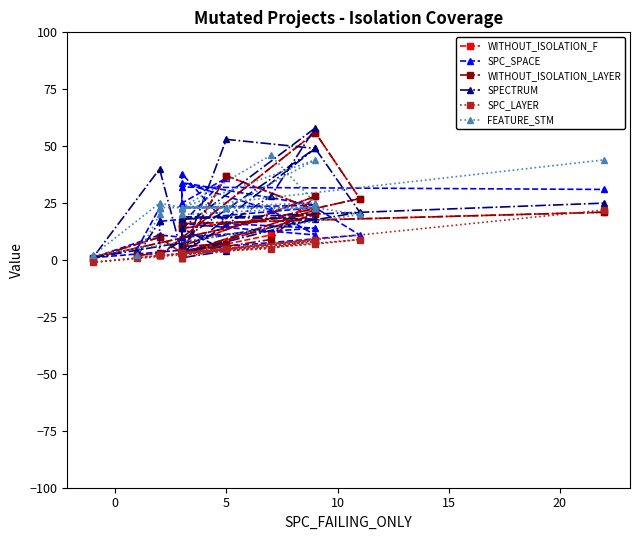

What is the difference between the maximum and minimum values in the WITHOUT_ISOLATION_LAYER series?

55